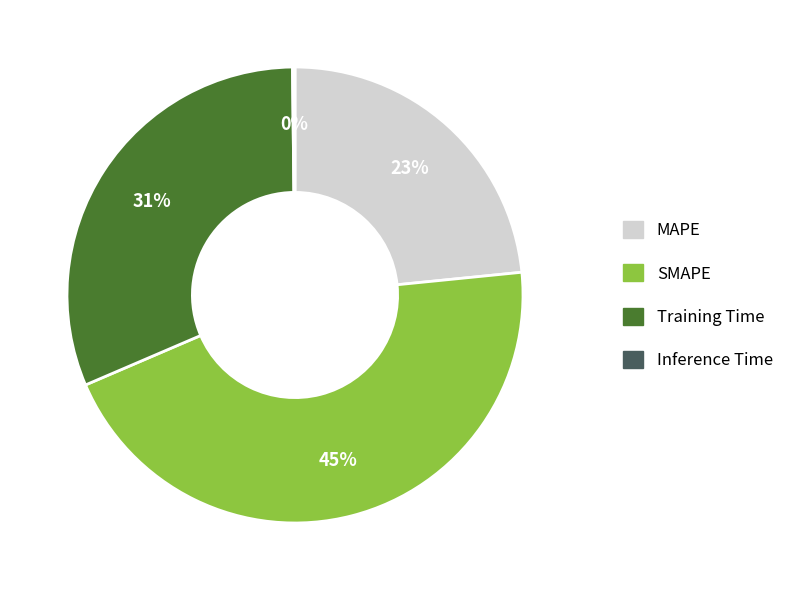

Does Training Time represent more than half of the total?

No